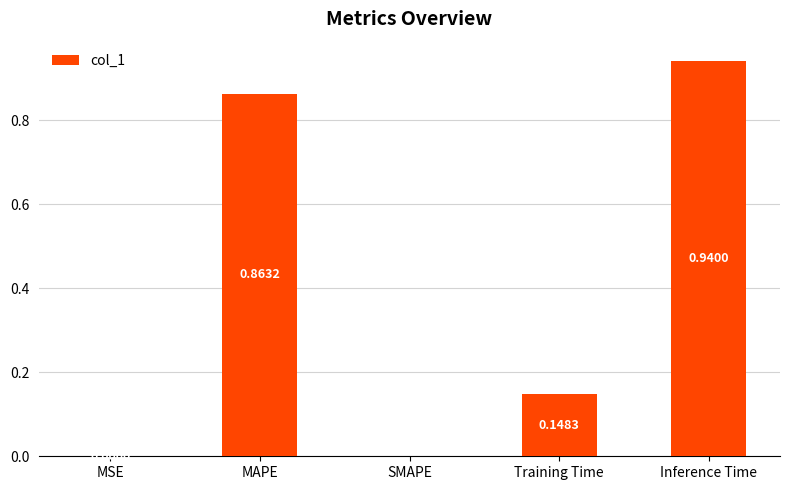

Which category has the highest value across all series?

Inference Time